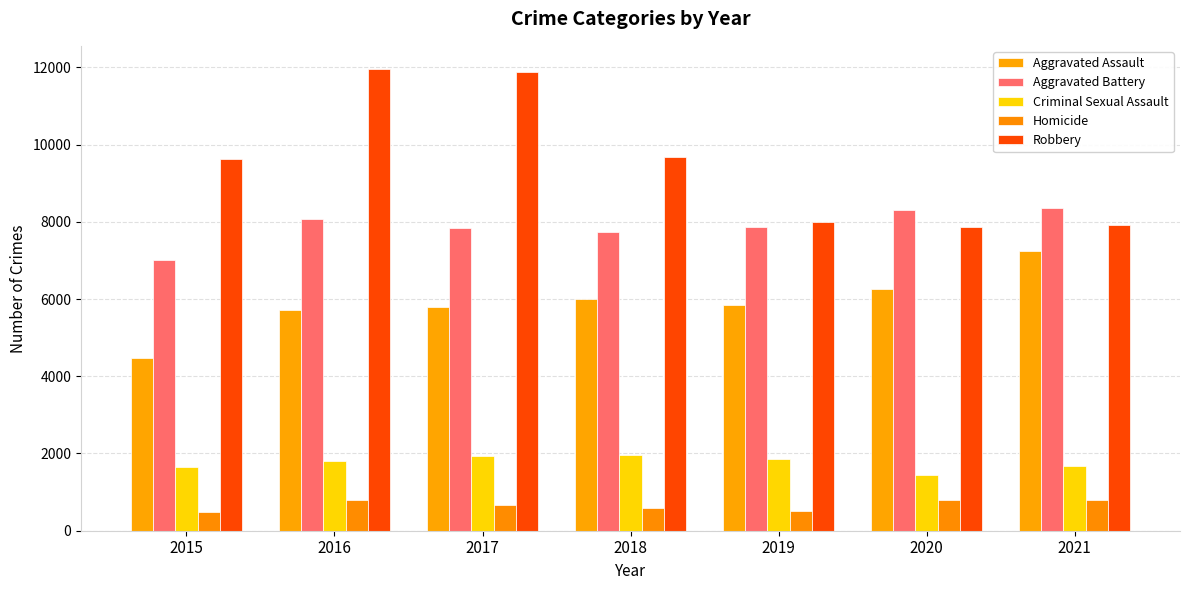

What is the average value of the Aggravated Assault series?

5904